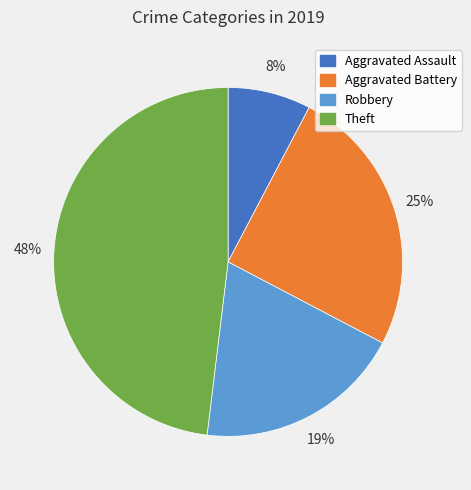

The Robbery slice represents 11% of the pie. True or false?

False